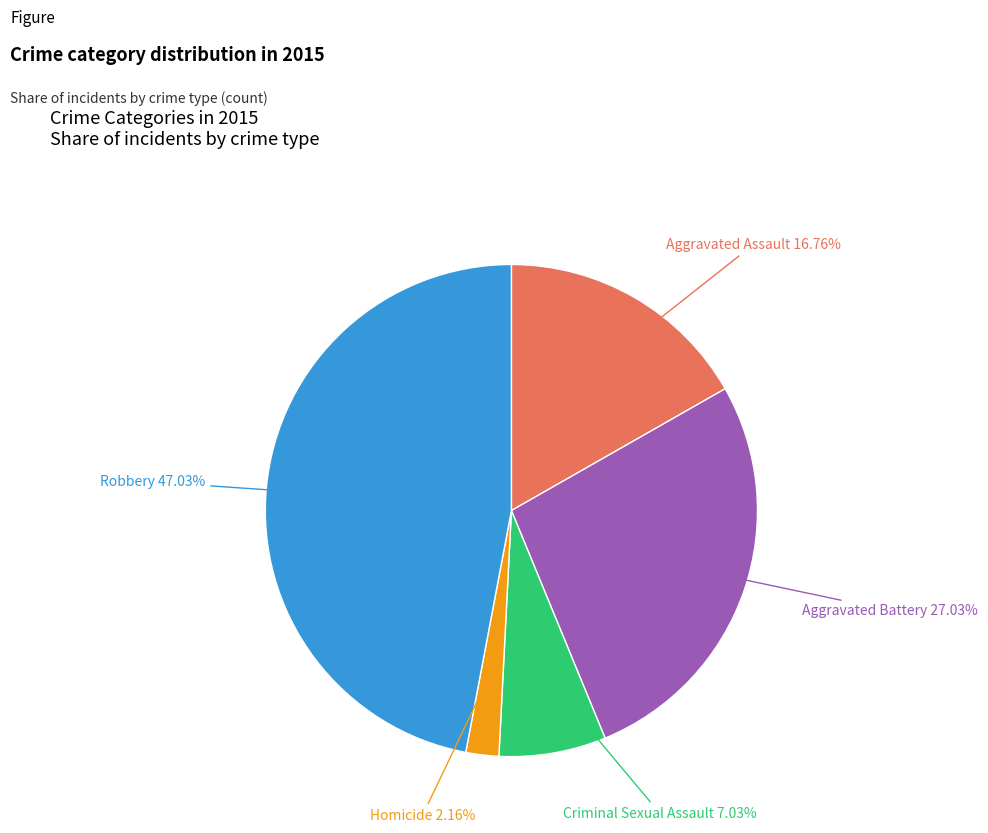

What is the total percentage of Criminal Sexual Assault and Robbery?

54.1%